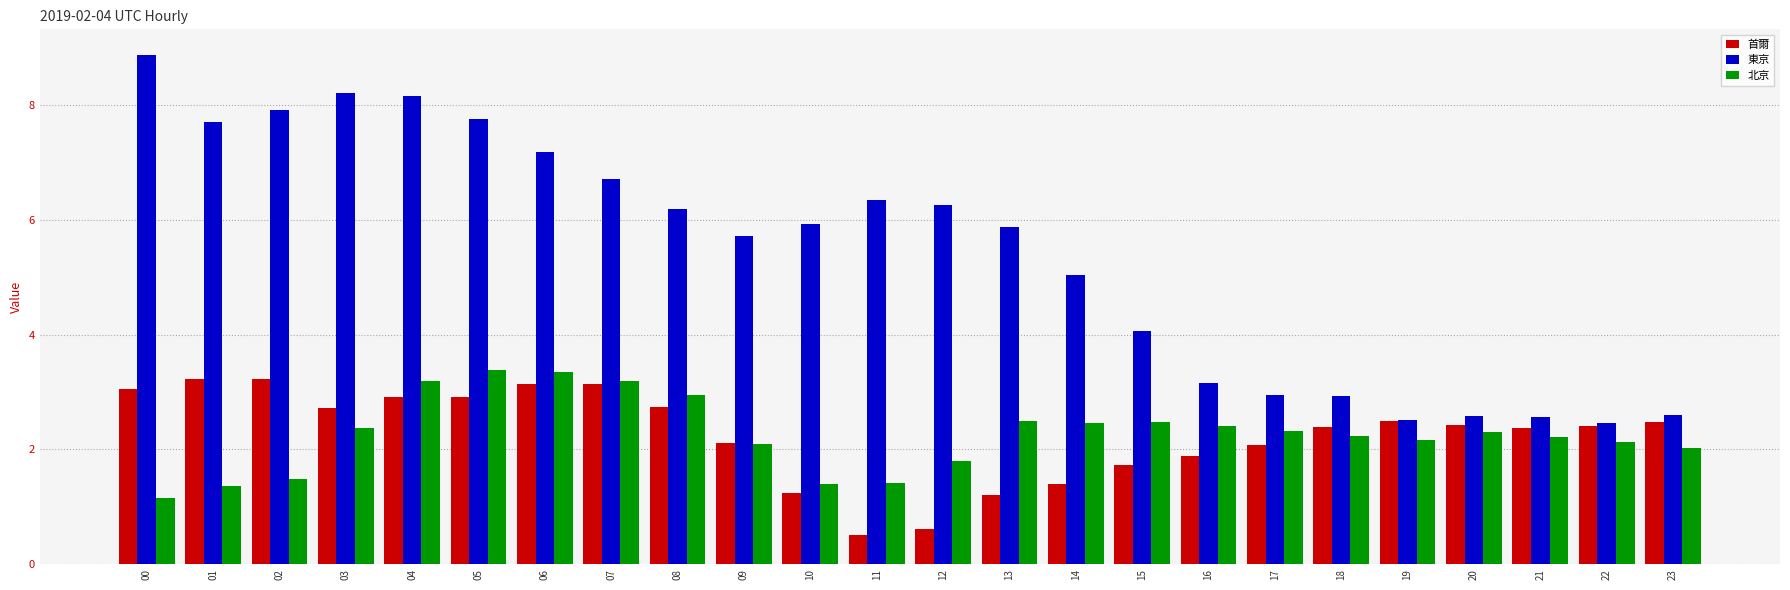

Which series has the widest spread of values?

東京